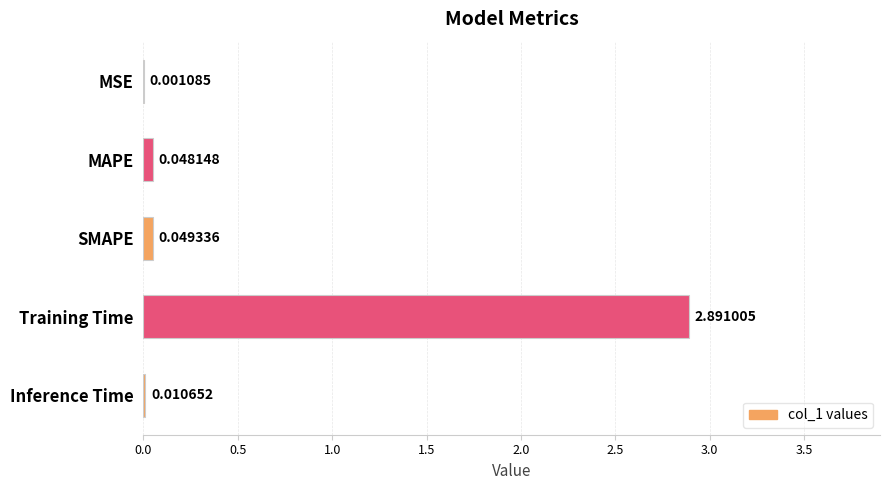

Are the bars horizontal?

Yes